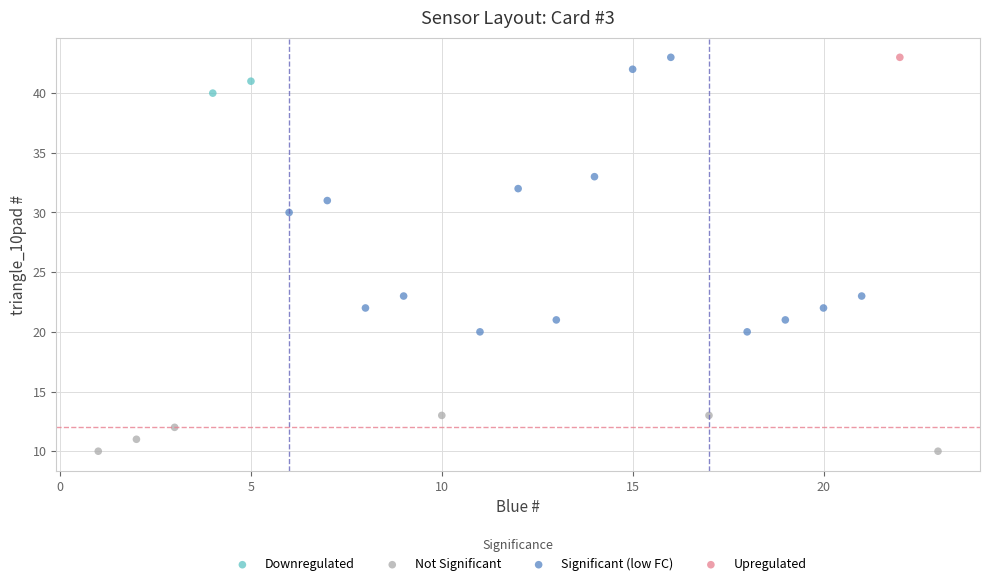

What are all the series names shown in the legend?

Downregulated, Not Significant, Significant (low FC), Upregulated